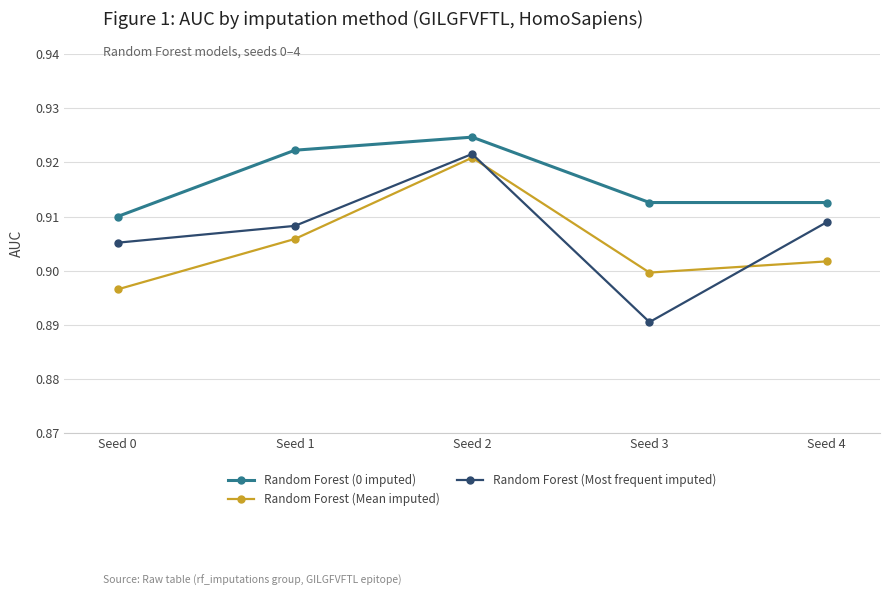

Does the chart display data point markers on the line(s)?

Yes